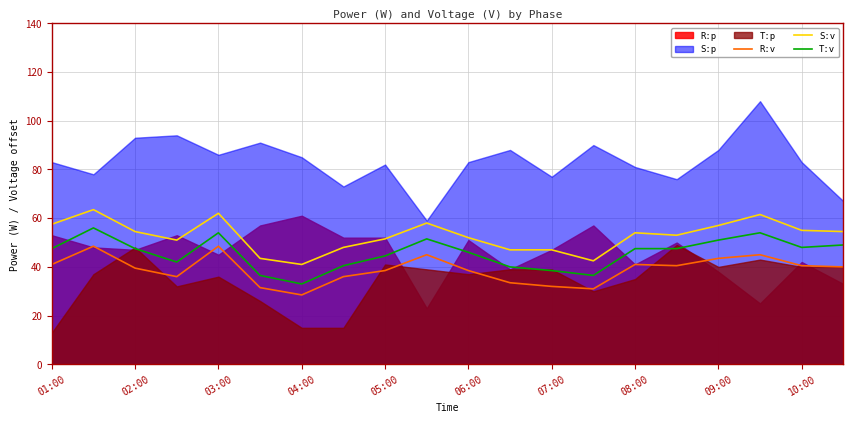

What is the approximate value of T:v at 06:00?

46.0